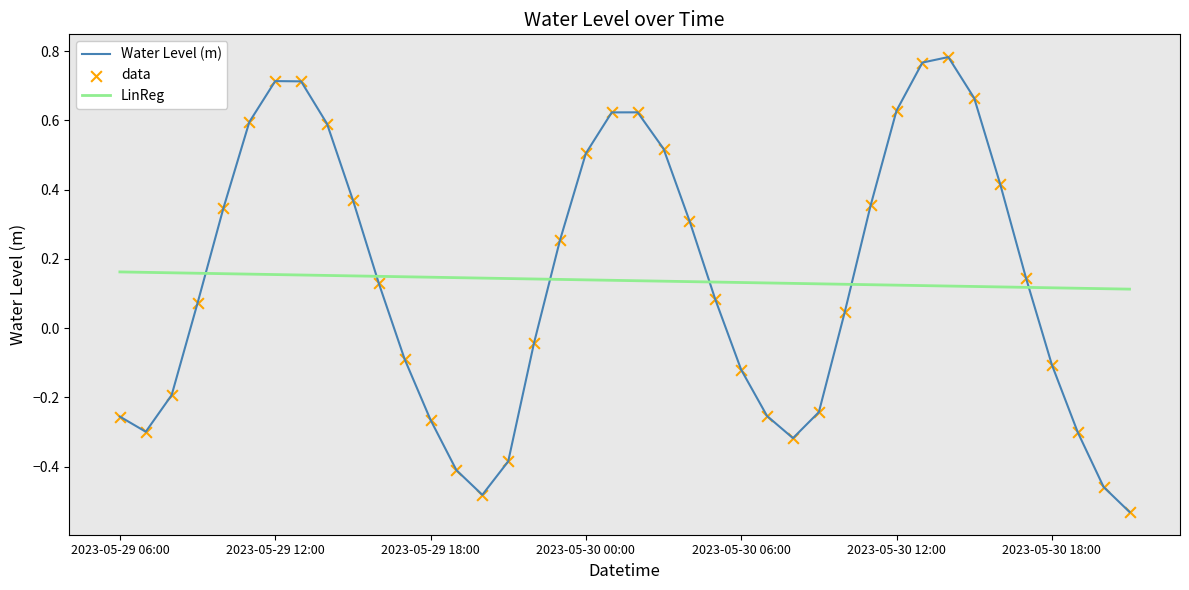

Which series has the widest spread of values?

Water Level (m)